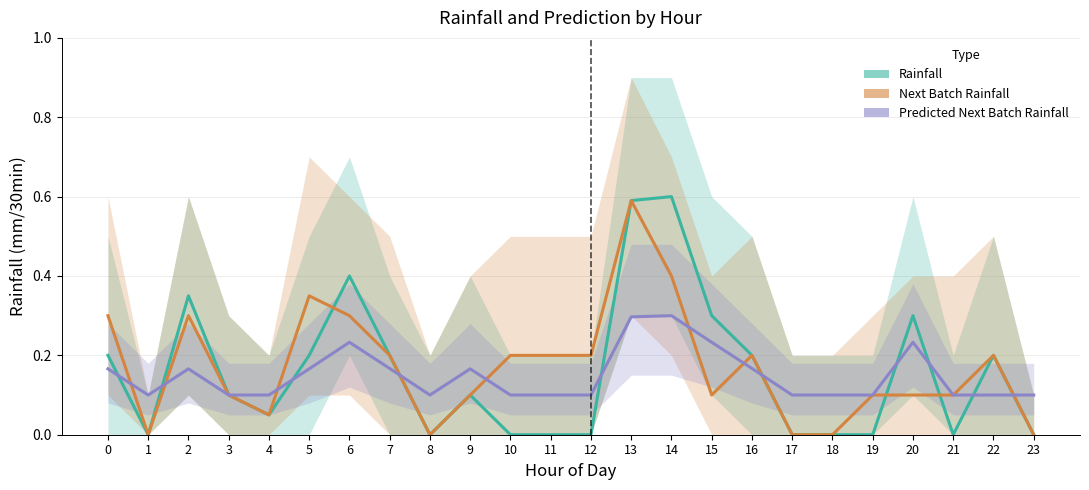

Read the Next Batch Rainfall value at 22.

0.2